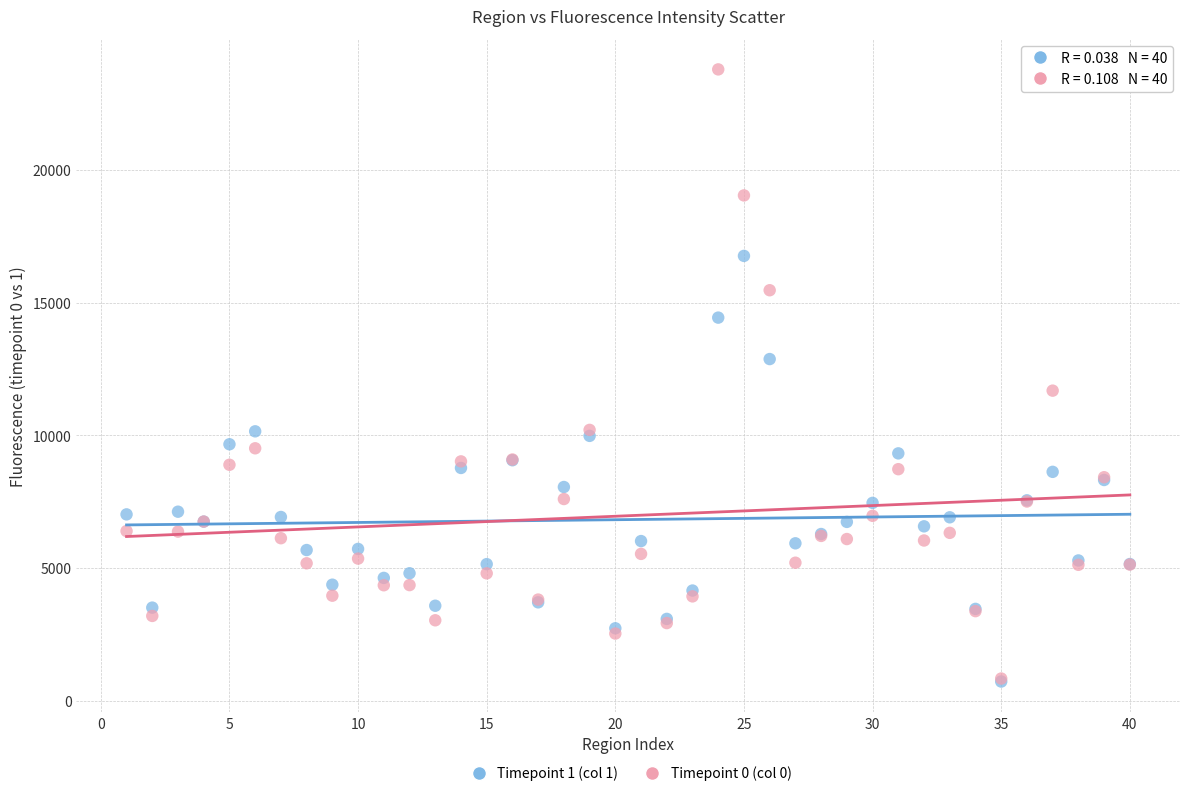

What are all the series names shown in the legend?

Timepoint 1 (col 1), Timepoint 0 (col 0)